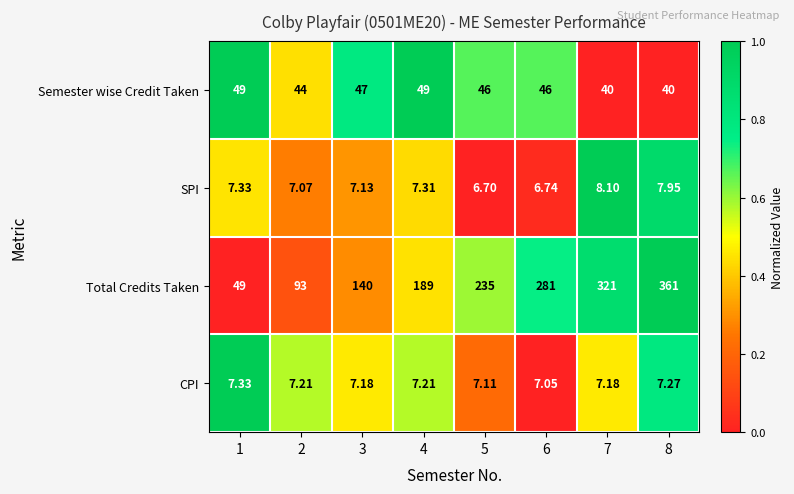

Between 2 and 3, which series saw the biggest shift?

Total Credits Taken